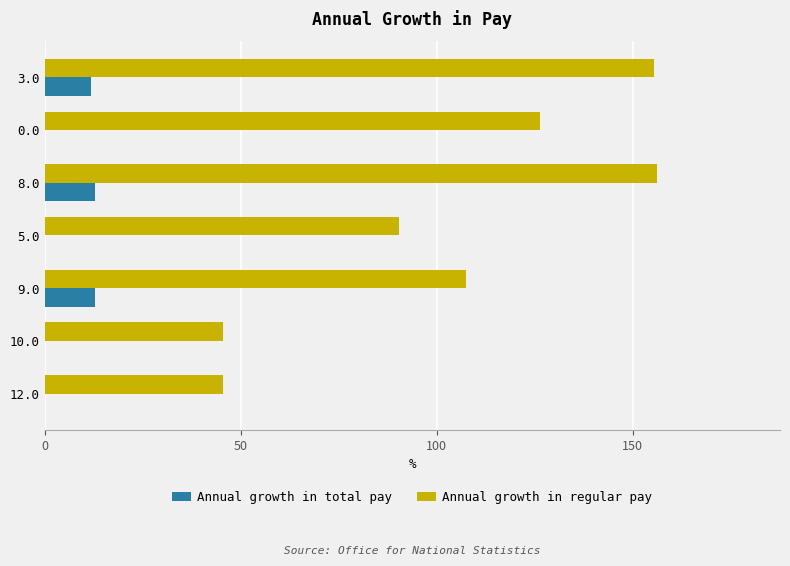

The Annual growth in regular pay series shows 156.4 at 8.0. True or false?

True